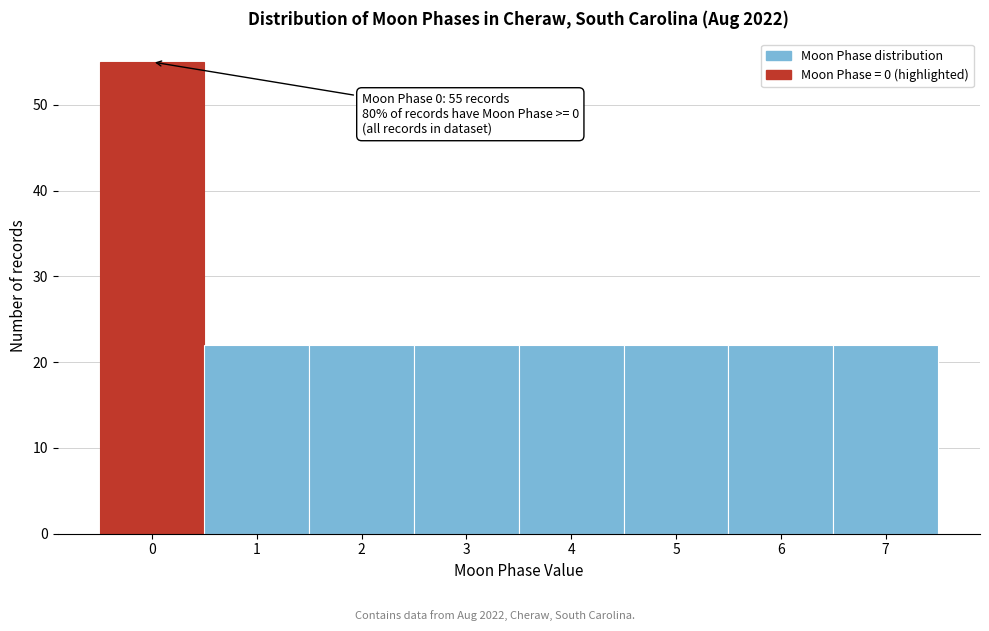

Reading left to right, what are all the values shown in this chart?

55	22	22	22	22	22	22	22